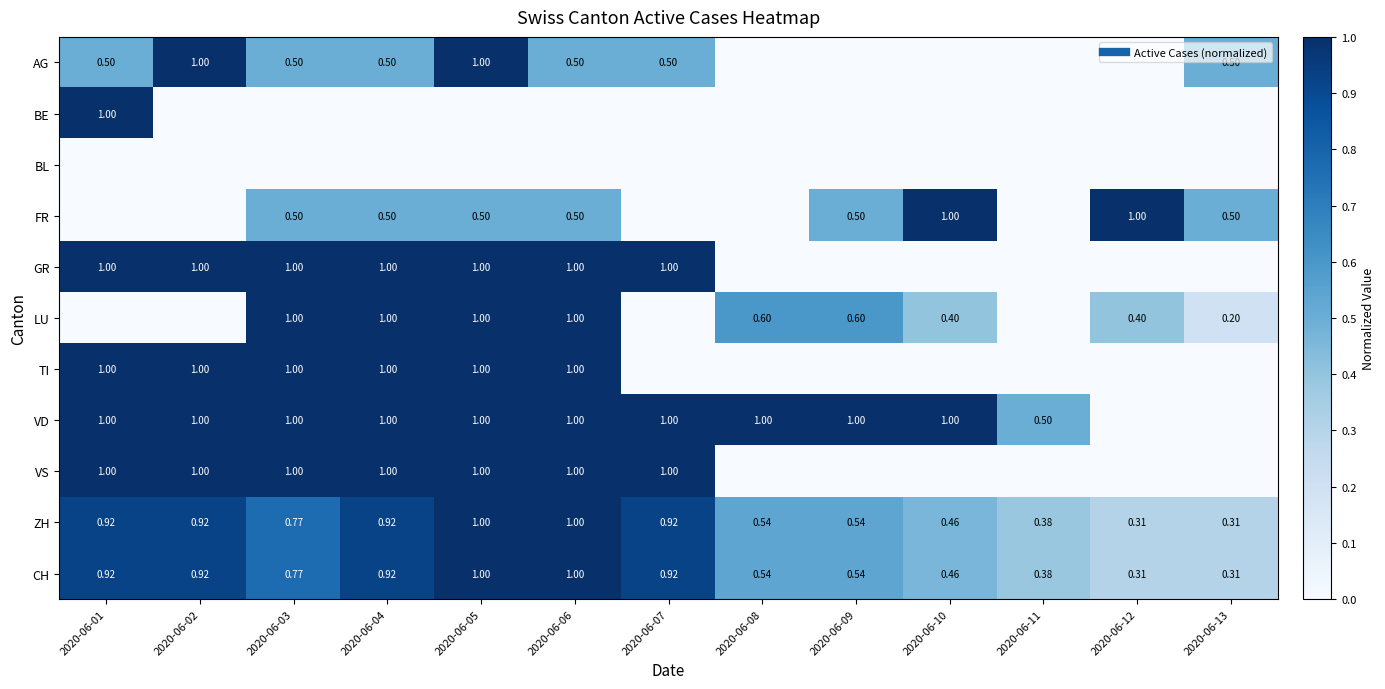

How many positive values does the AG series have?

8